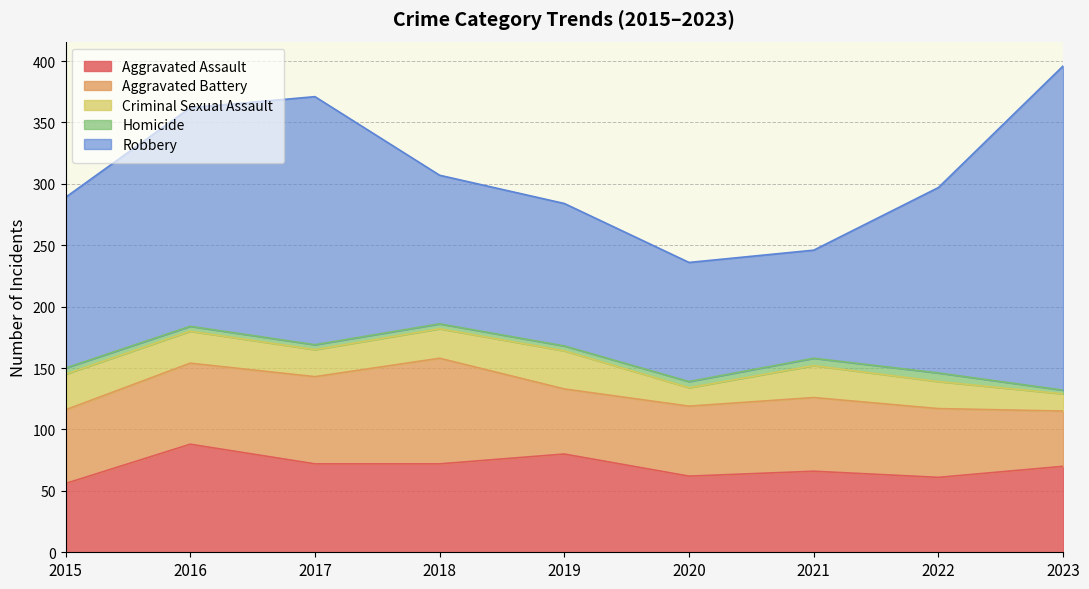

True or false: Robbery has more than 0 points higher than both neighbors.

True